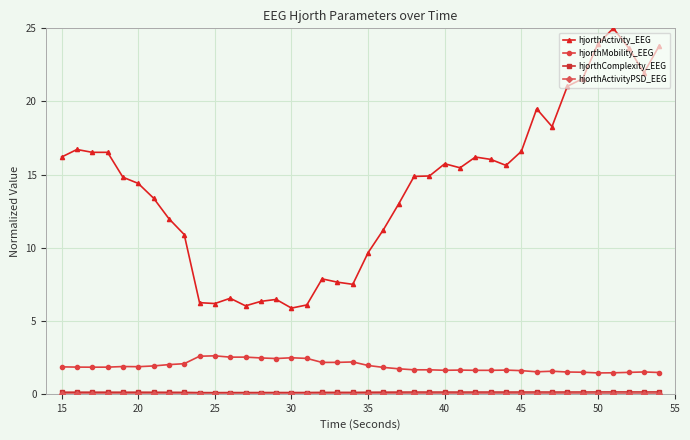

Which series has the largest total across all categories?

hjorthActivity_EEG